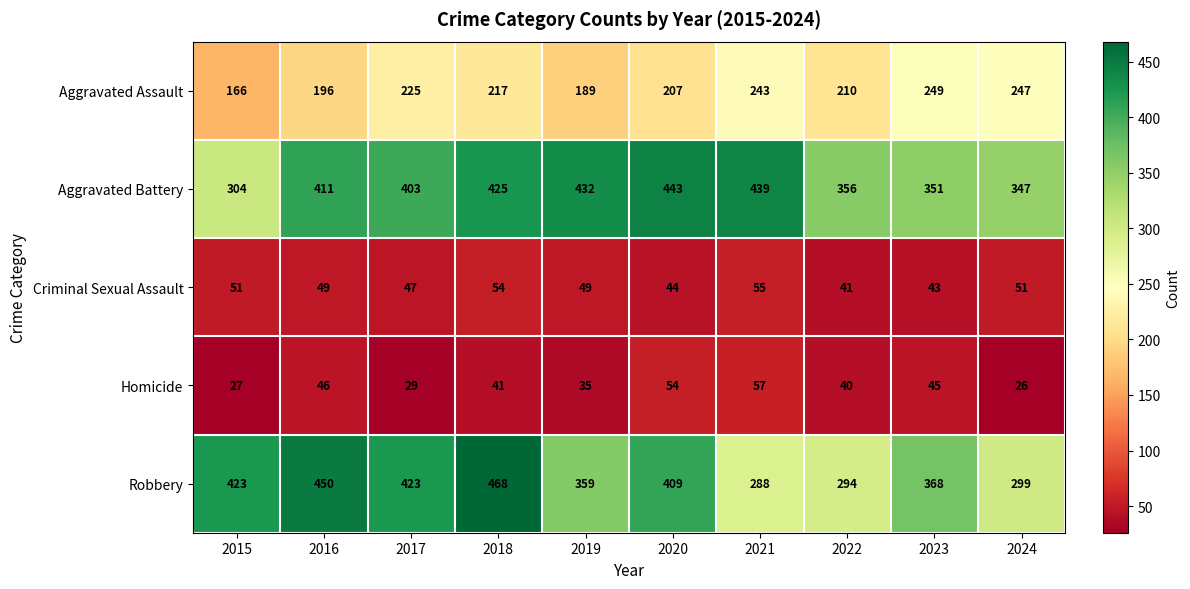

What is the maximum value for Criminal Sexual Assault?

55